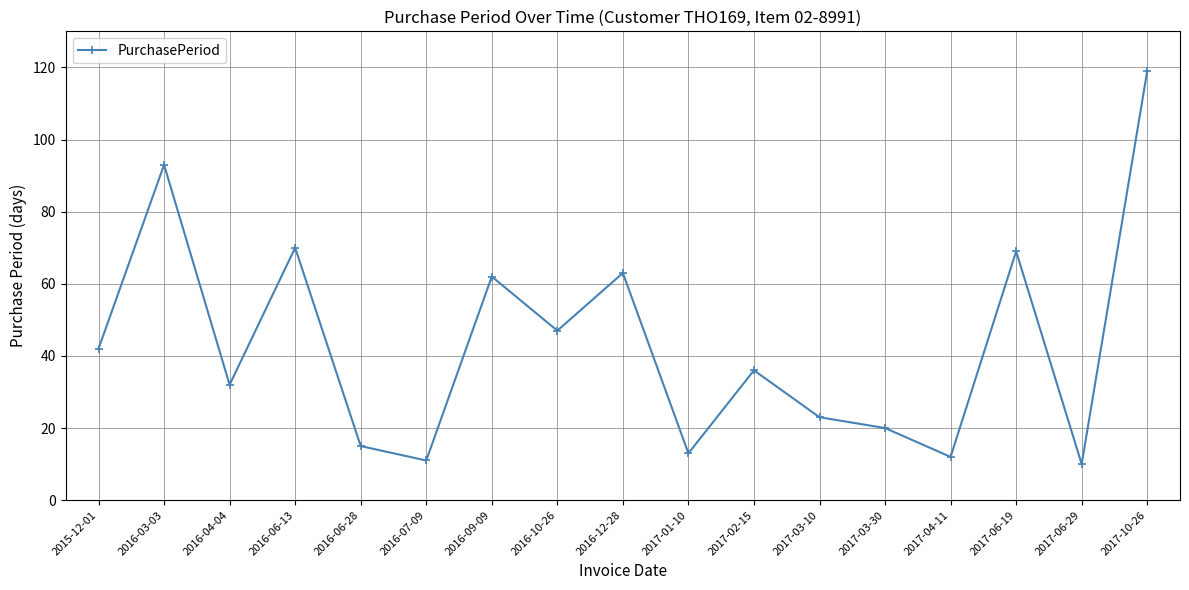

What is the difference between the maximum and minimum values?

109